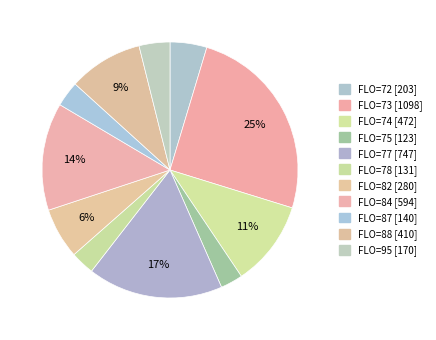

Which slice is the smallest?

FLO_75